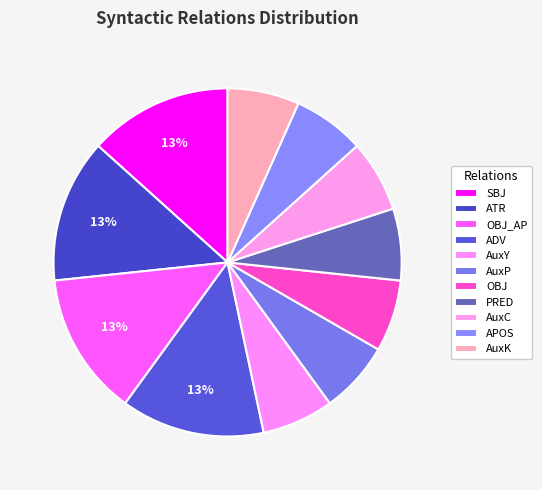

Do AuxC and OBJ_AP together represent more than half of the pie?

No